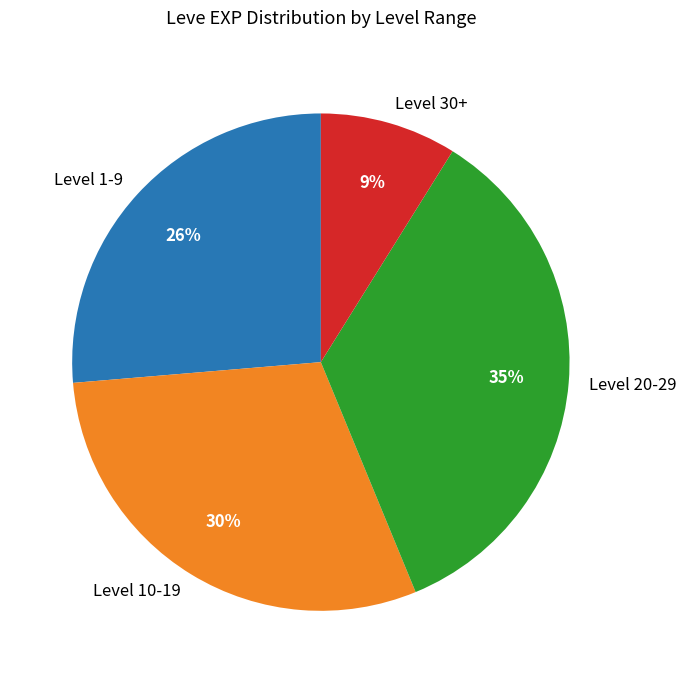

What percentage is the Level 1-9 slice, to the nearest percent?

26%